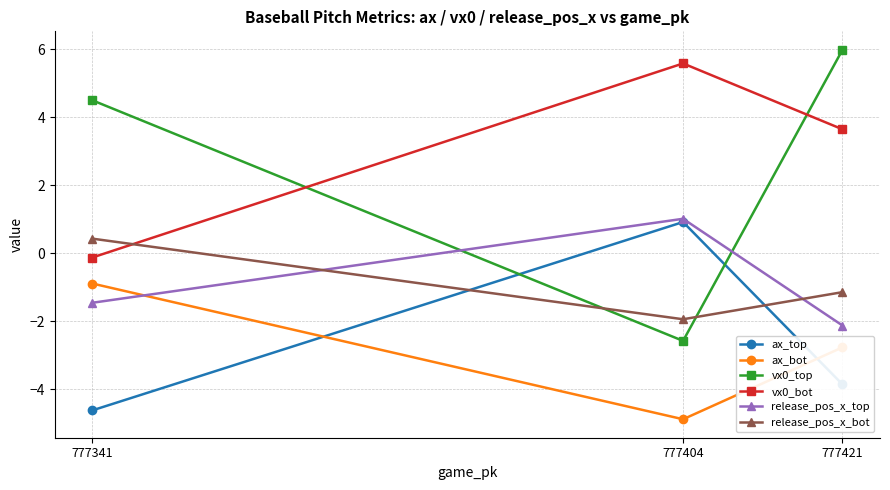

Which category has the lowest value in the ax_bot series?

777404